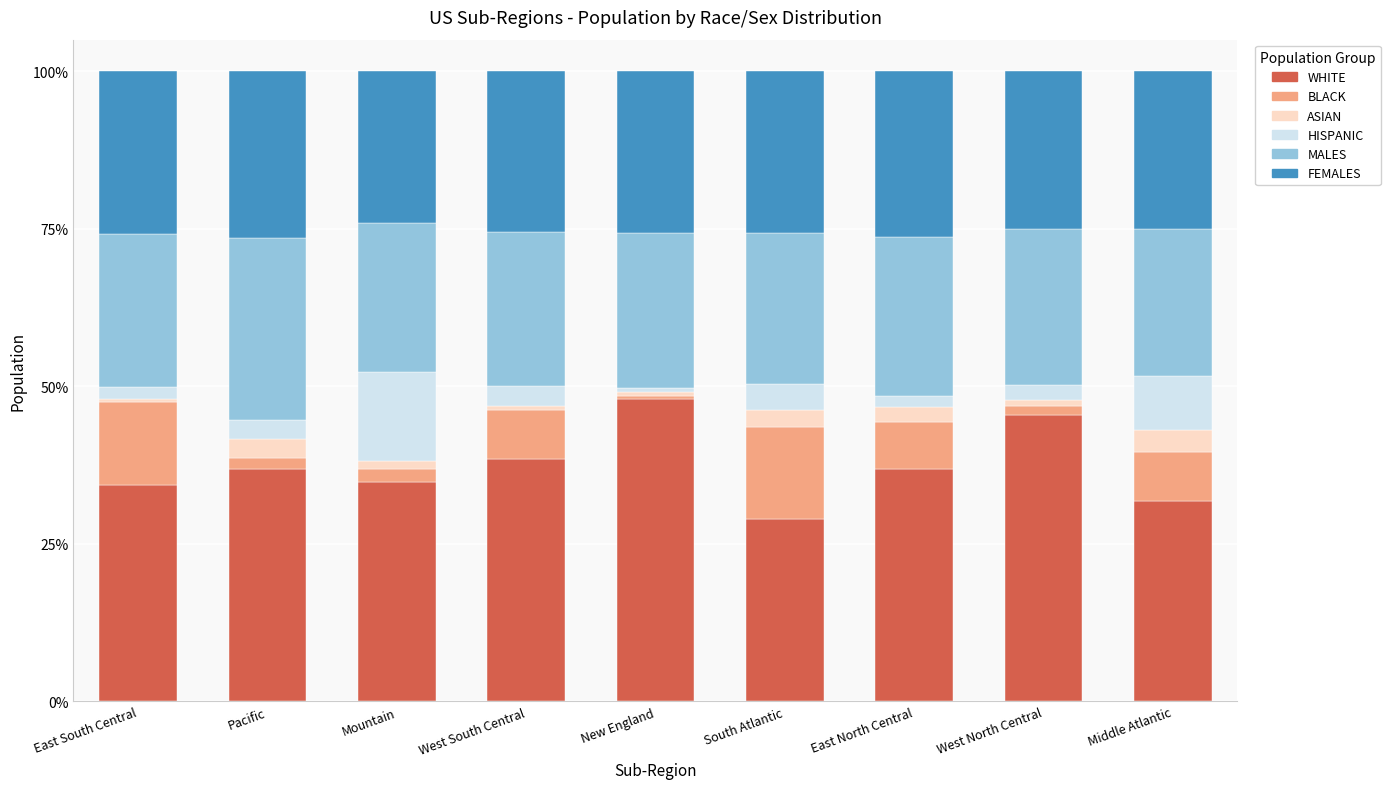

What is the total value across all series at West North Central?

100.0